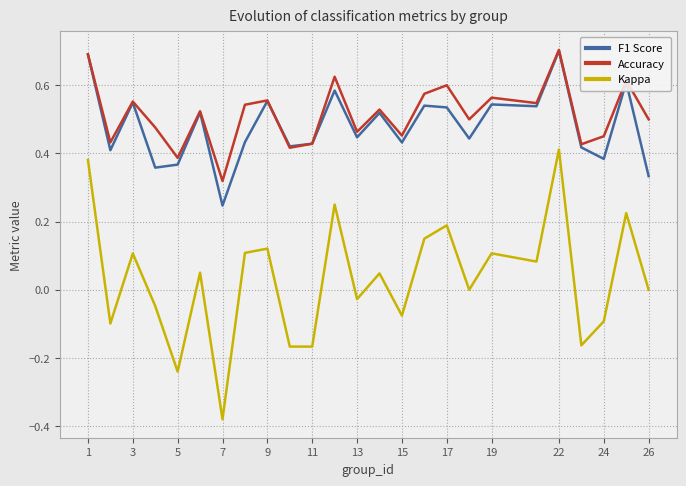

What is the greatest value displayed?

0.7